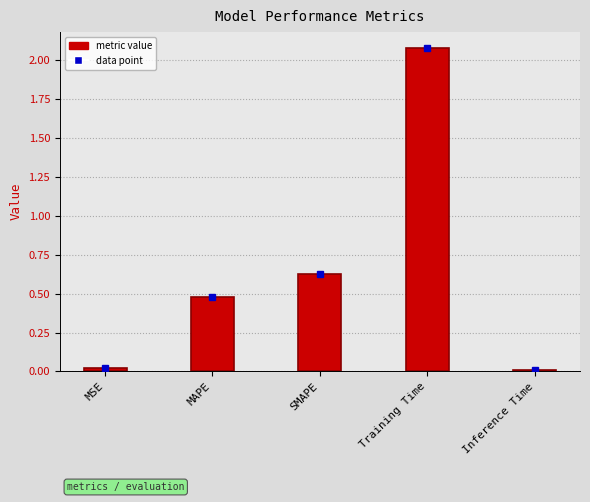

The chart shows a value of 0.8 at MAPE. True or false?

False